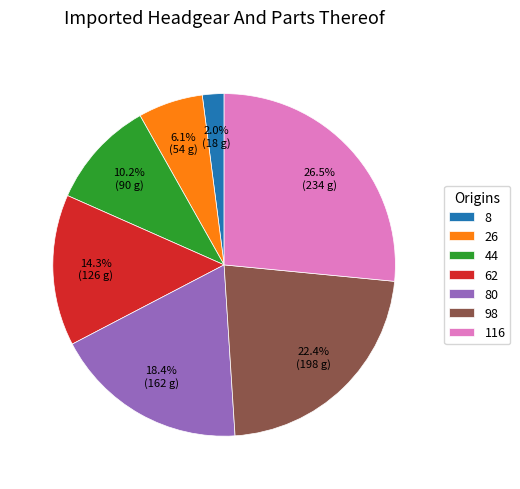

Does 98 represent more than half of the total?

No